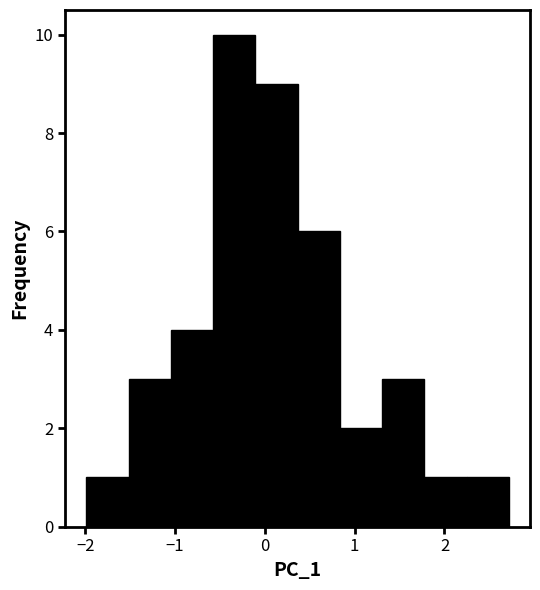

Reading left to right, list every bar in this chart as the range it spans on the x-axis followed by its height. Neither the bar edges nor the heights are printed on the chart, so give them approximately, as read against the axes.

-2.0 to -1.5: 1
-1.5 to -1.0: 3
-1.0 to -0.6: 4
-0.6 to -0.1: 10
-0.1 to 0.4: 9
0.4 to 0.8: 6
0.8 to 1.3: 2
1.3 to 1.8: 3
1.8 to 2.2: 1
2.2 to 2.7: 1